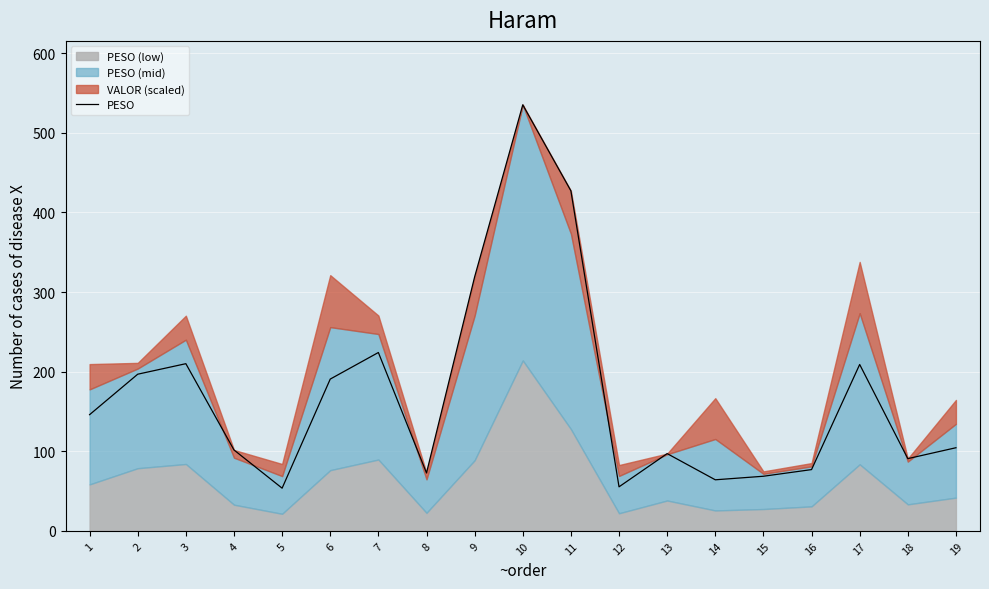

Reading left to right, list all the values displayed in this chart.

146.0	196.8	210.0	101.6	53.7	190.7	224.0	72.8	319.0	535.1	427.1	55.4	97.1	64.2	68.6	77.0	209.0	90.8	104.5